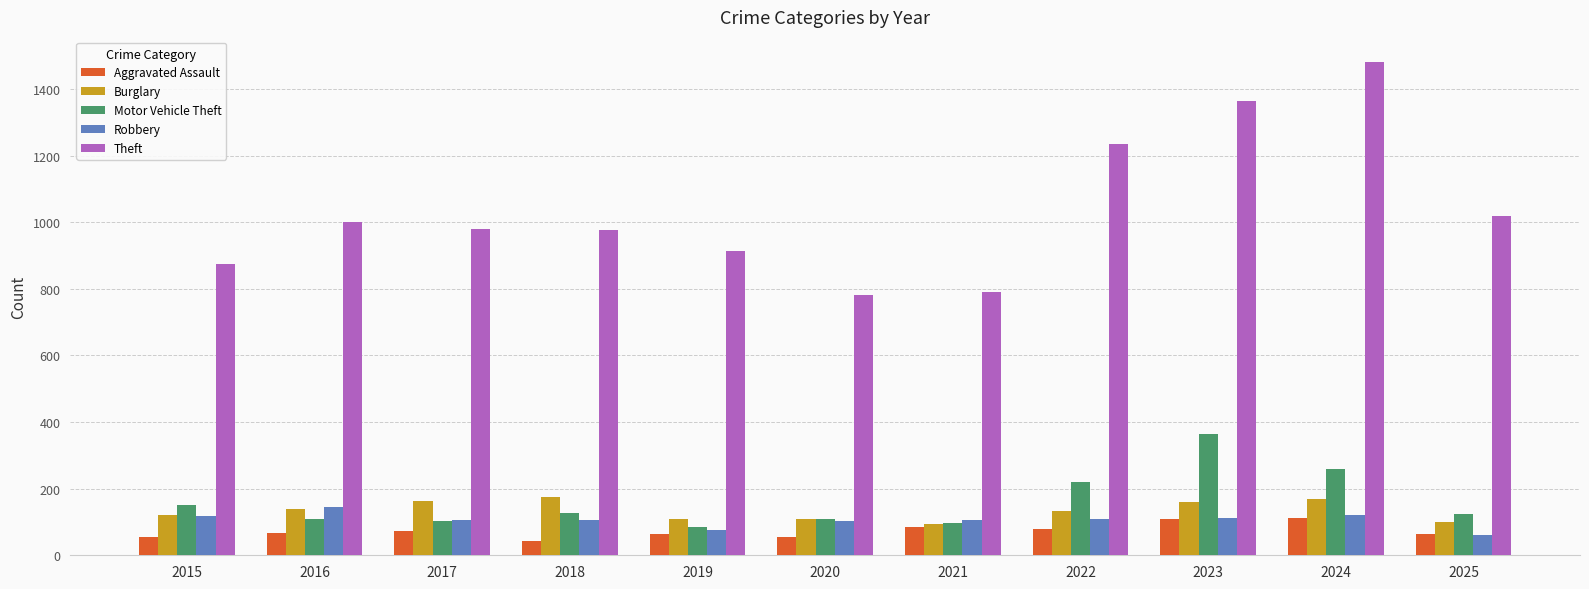

Read the Robbery value at 2015.

117